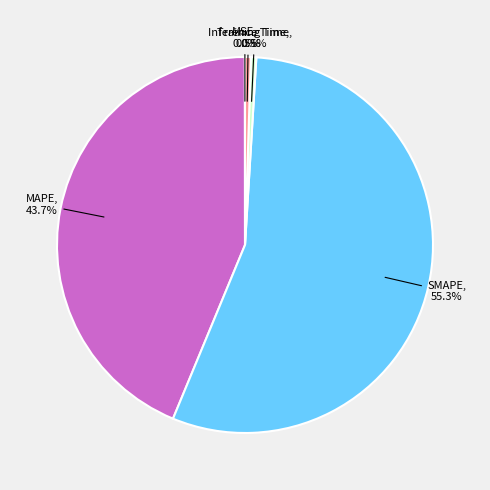

Which category has the biggest portion of the pie?

SMAPE